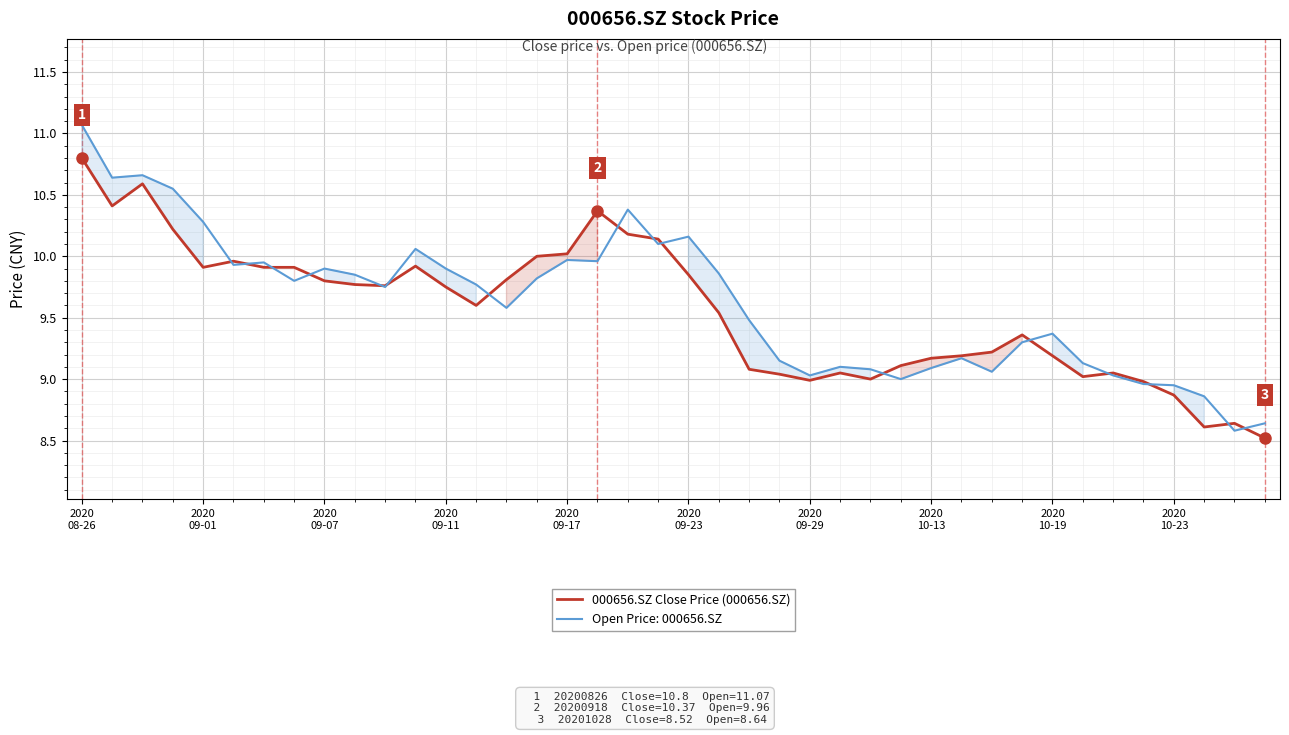

At which label does the data first exceed 9?

2020
08-26